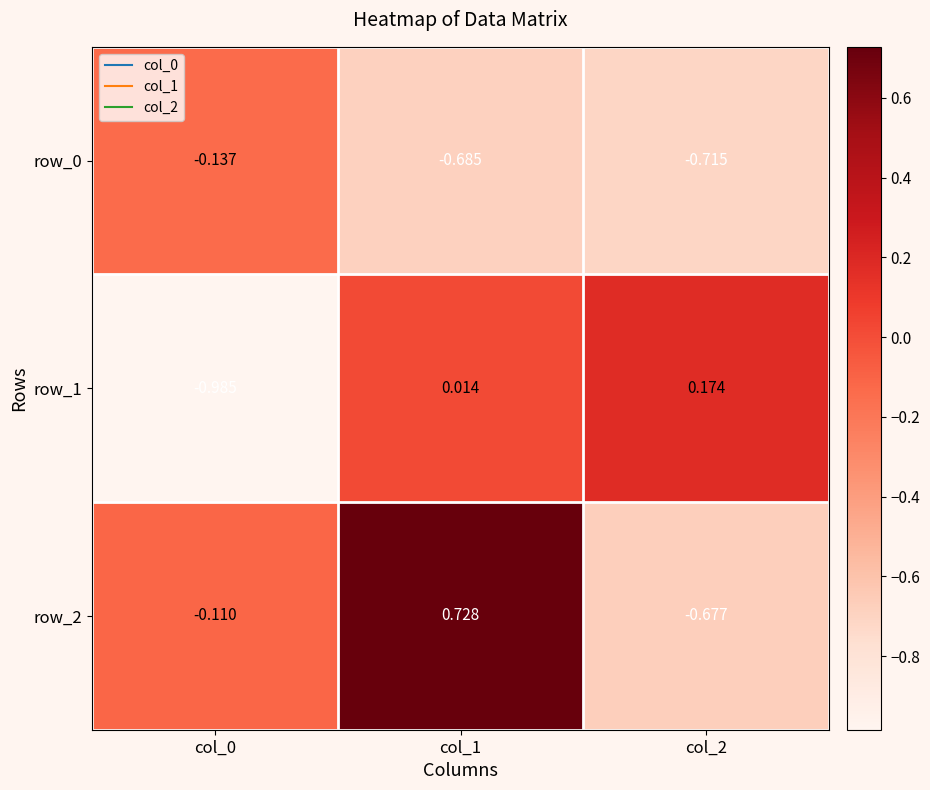

What is the difference between the maximum and second lowest values in the row_2 series?

0.8